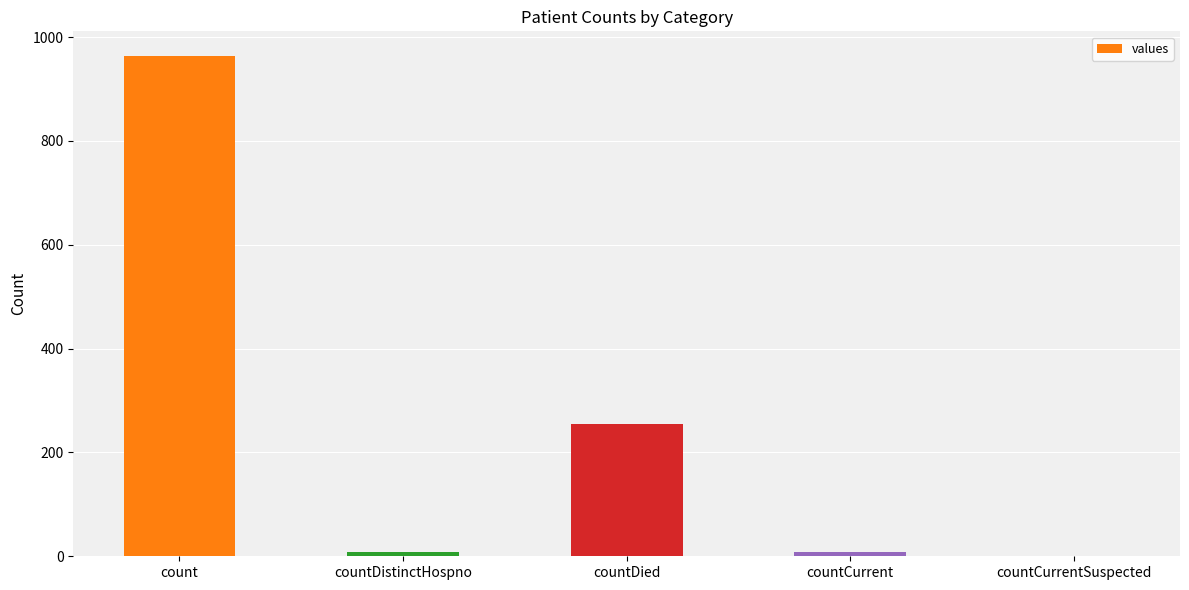

Reading left to right, transcribe all the data shown in this chart.

963	9	255	9	0